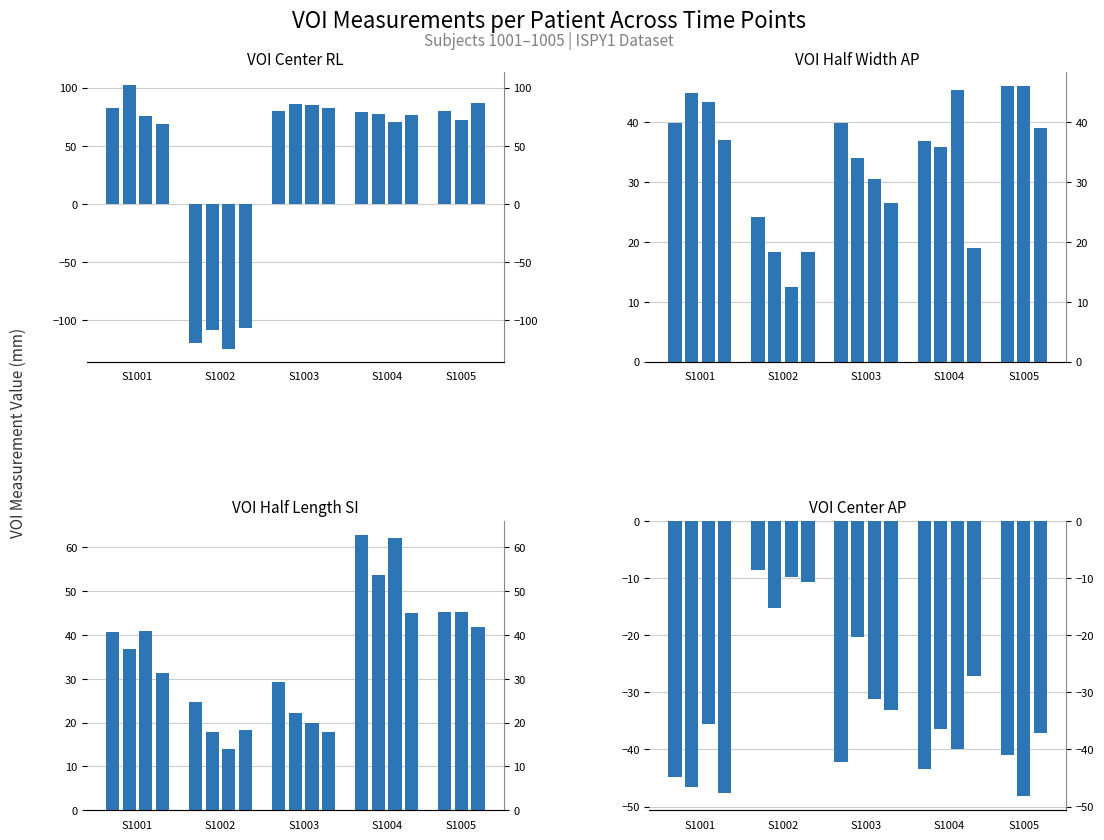

What is the average value of the VOI Half Width AP series?

33.6